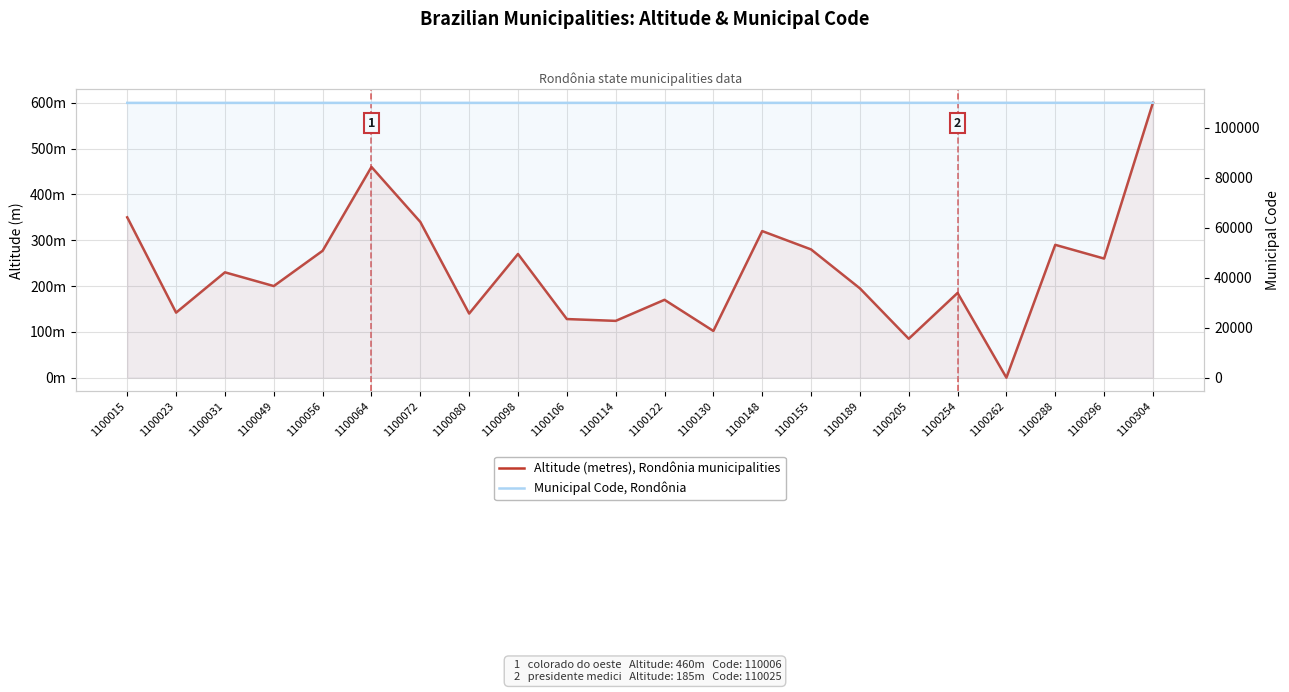

List the series in order of their overall mean, lowest first.

Altitude (metres), Rondônia municipalities, Municipal Code, Rondônia